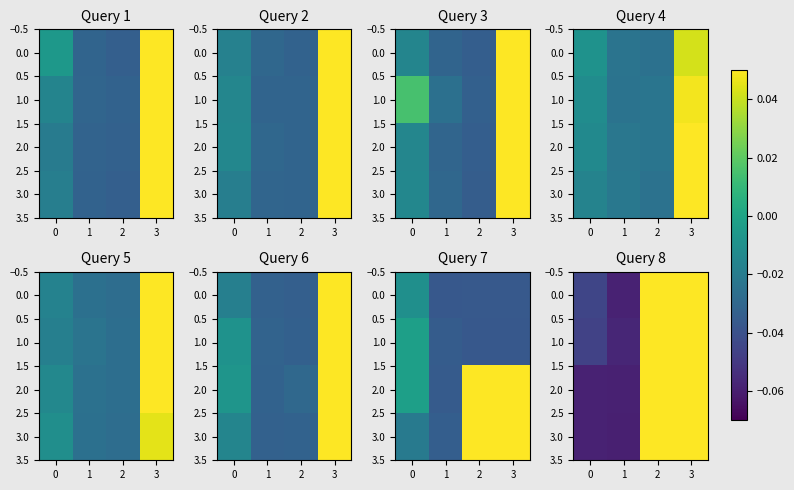

Count the number of categories in the chart.

4